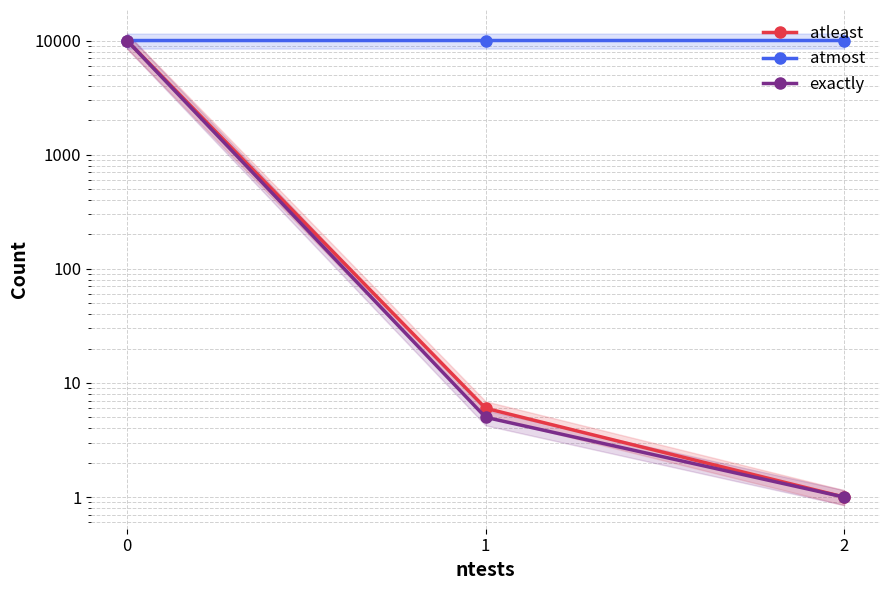

The atleast series shows 1 at 2. True or false?

True